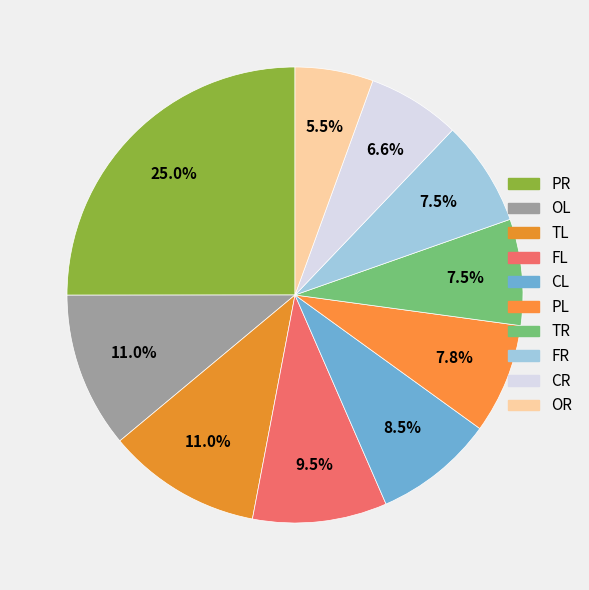

True or false: TL accounts for 21% of the total.

False